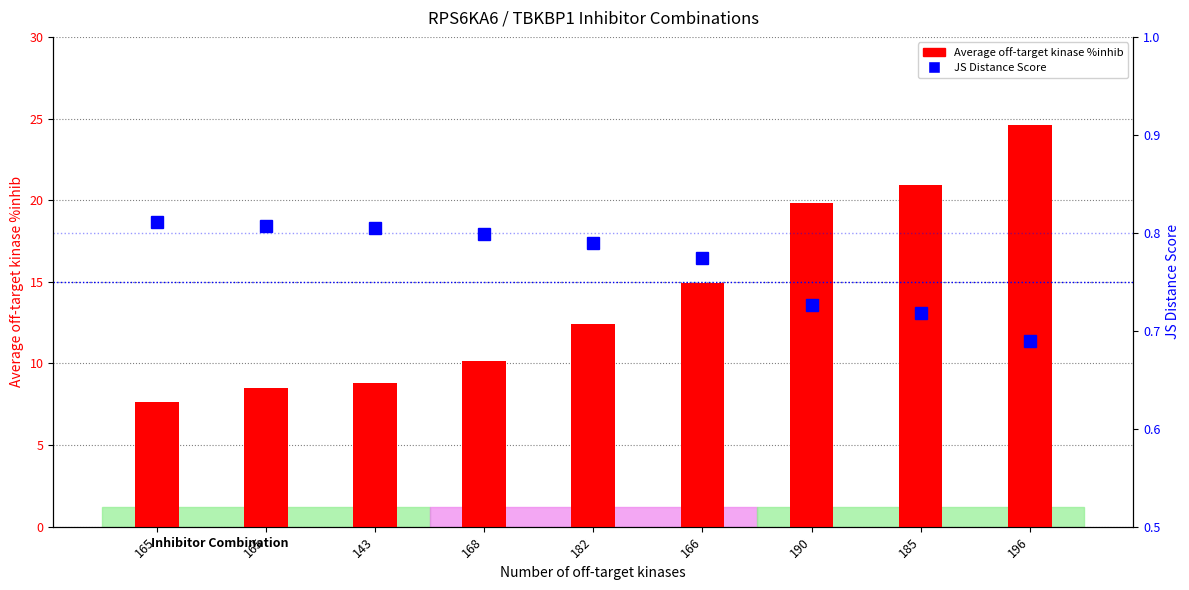

Which label corresponds to the smallest value in the chart?

196